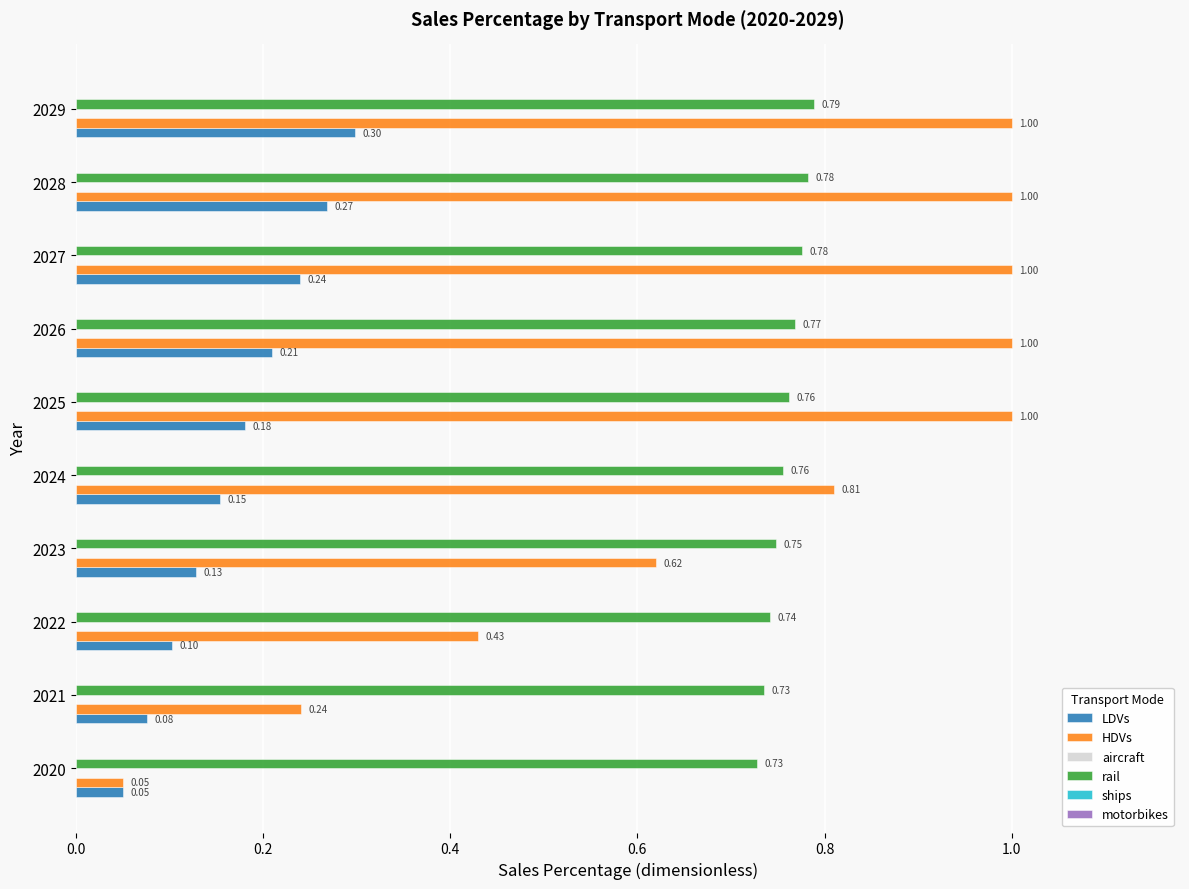

Rank the series at 2022 from highest to lowest value.

rail, HDVs, LDVs